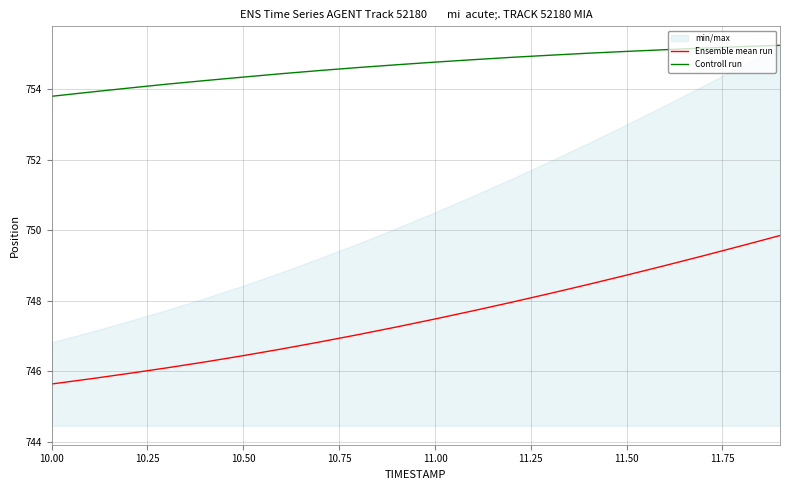

True or false: Ensemble mean run and Controll run intersect in this chart.

False